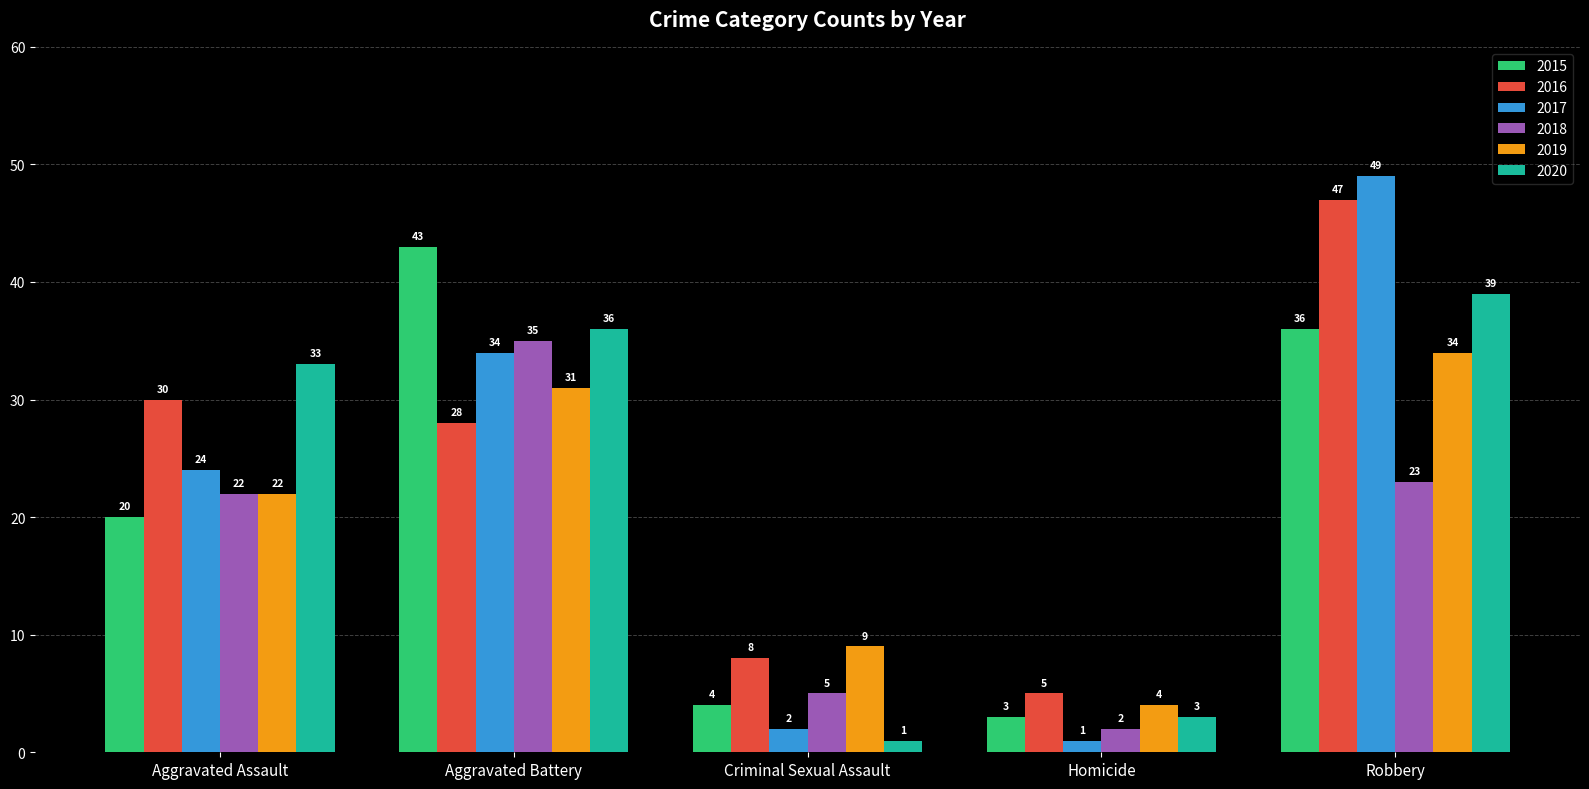

What is the label of the 2nd bar from the right?

Homicide